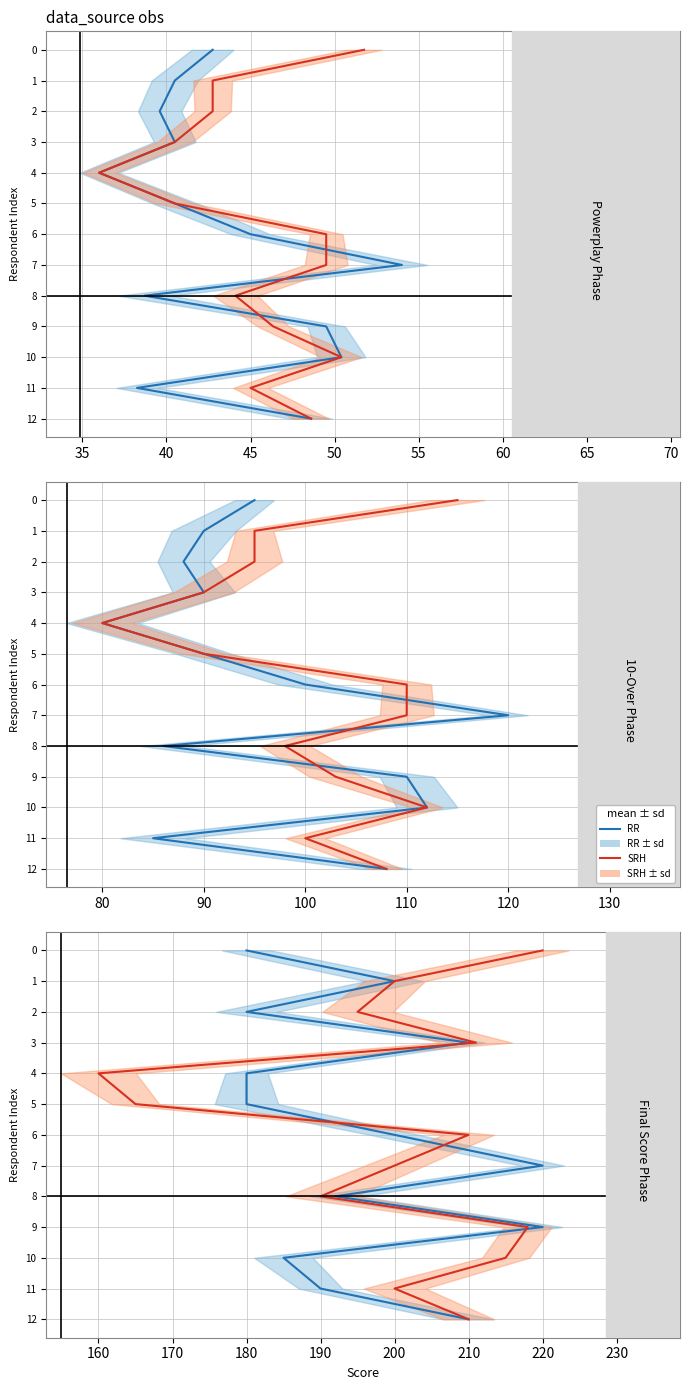

Is the value of RR at 75 greater than the value of SRH at 12?

No